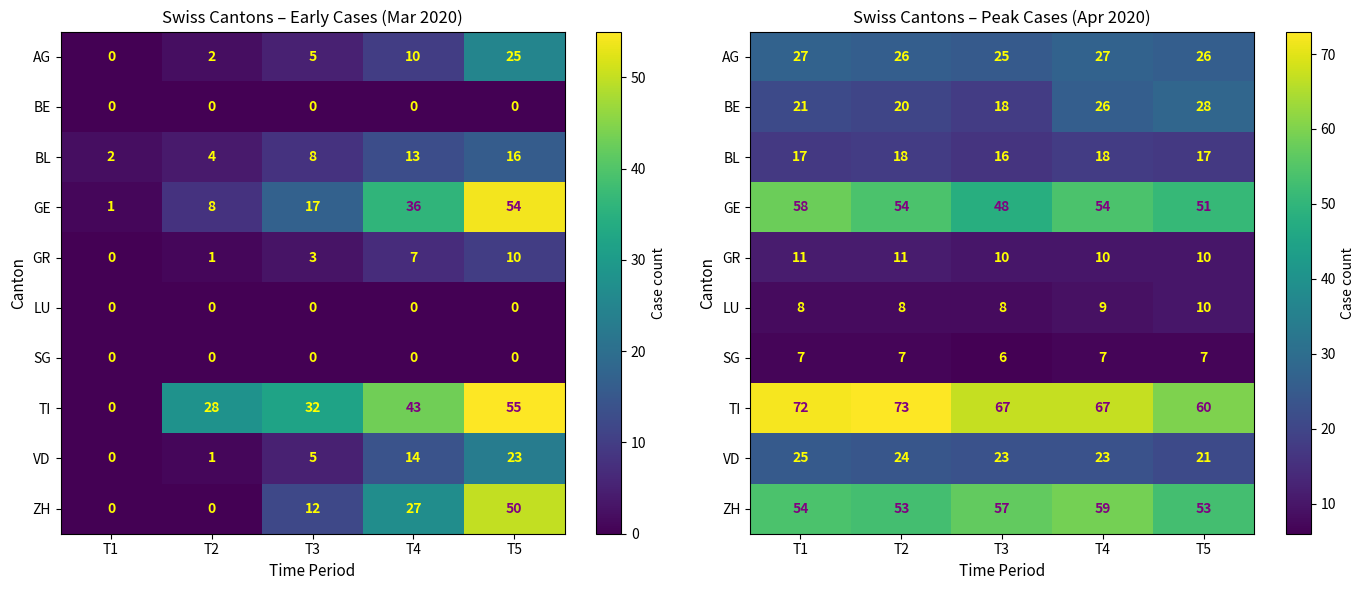

Which series has the largest range (max minus min)?

TI